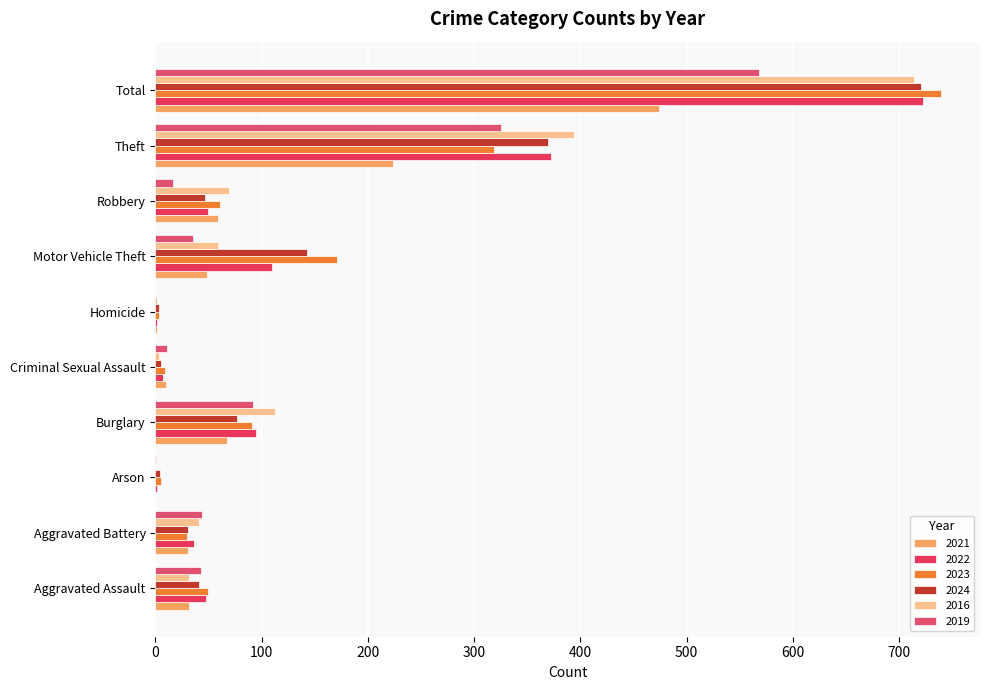

At Motor Vehicle Theft, list the series in order from smallest to largest.

2019, 2021, 2016, 2022, 2024, 2023